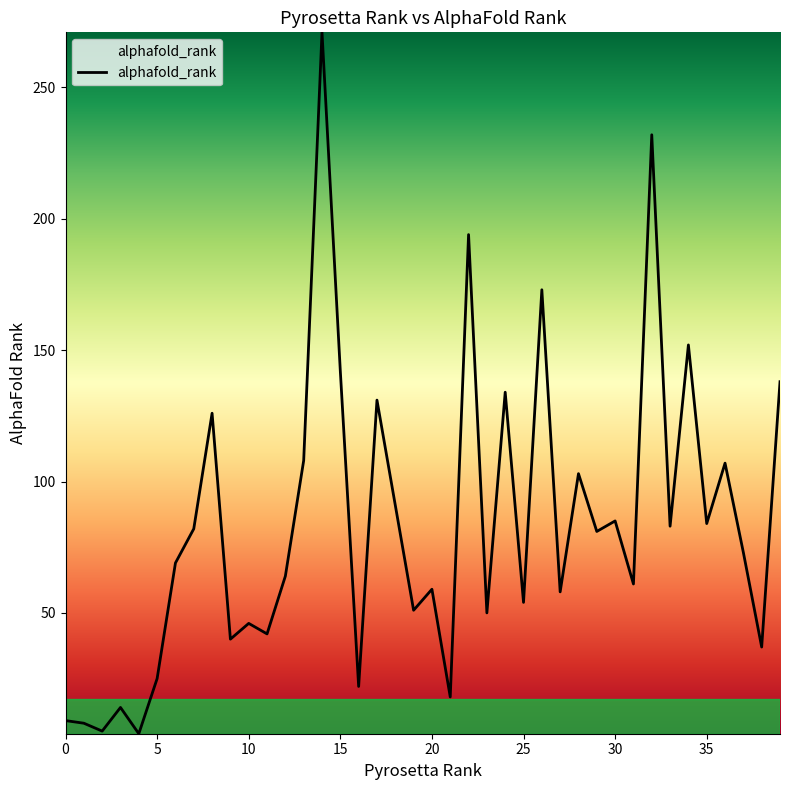

What is the difference between the maximum and minimum values?

267